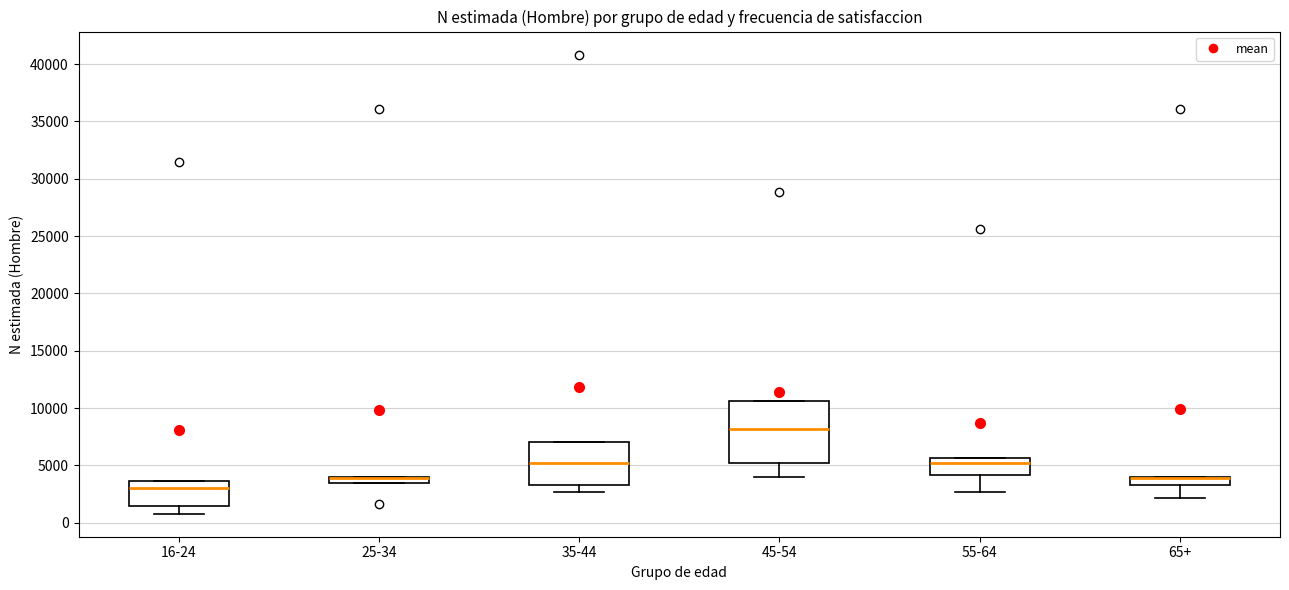

Comparing the boxes themselves (not the whiskers), which one is the tallest?

45-54